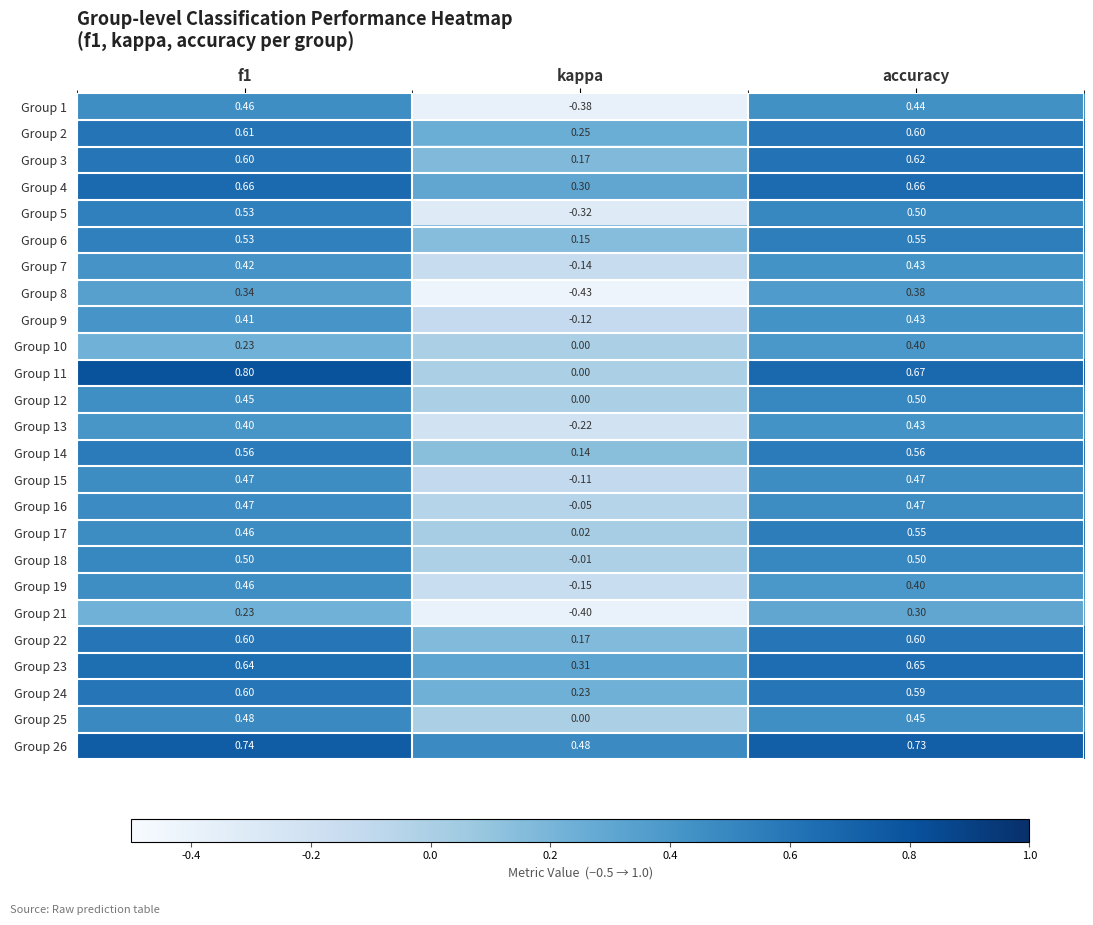

At which category is the sum across all series the highest?

accuracy